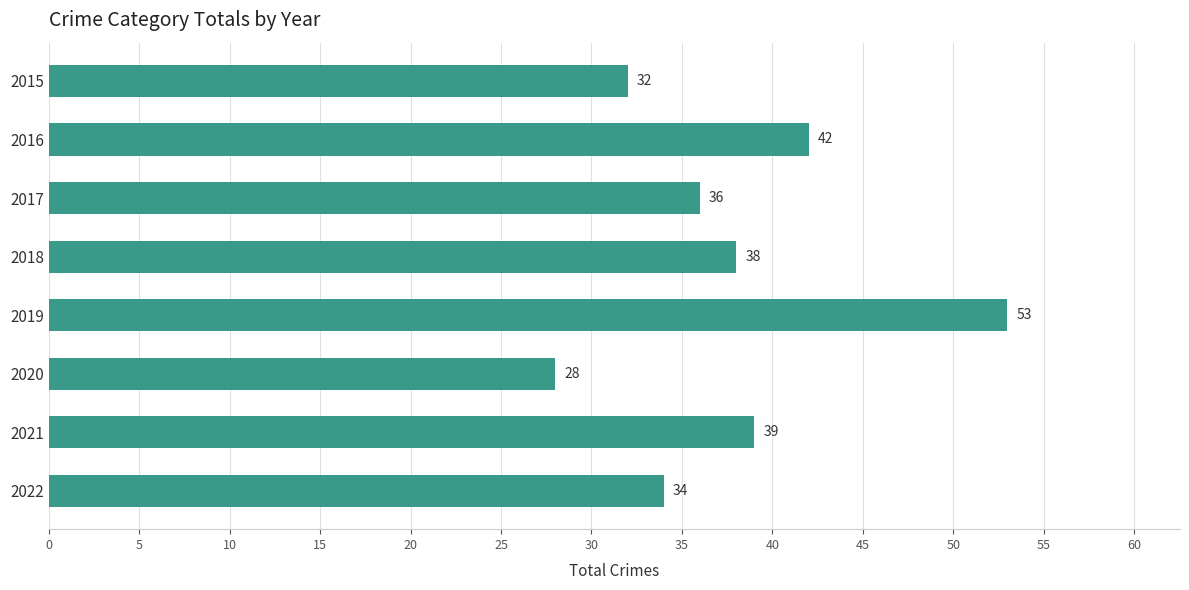

What is the ratio of the value at 2017 to the value at 2021?

0.9